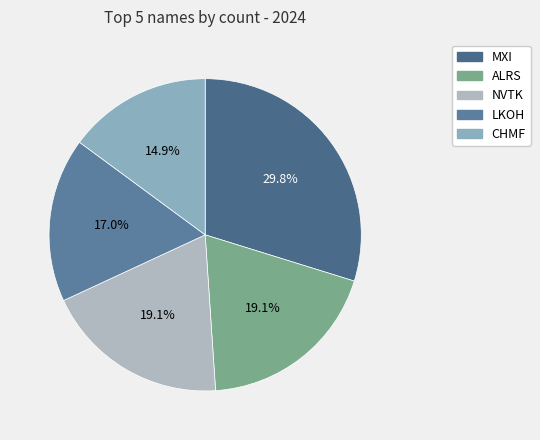

How many slices are in this pie chart?

5